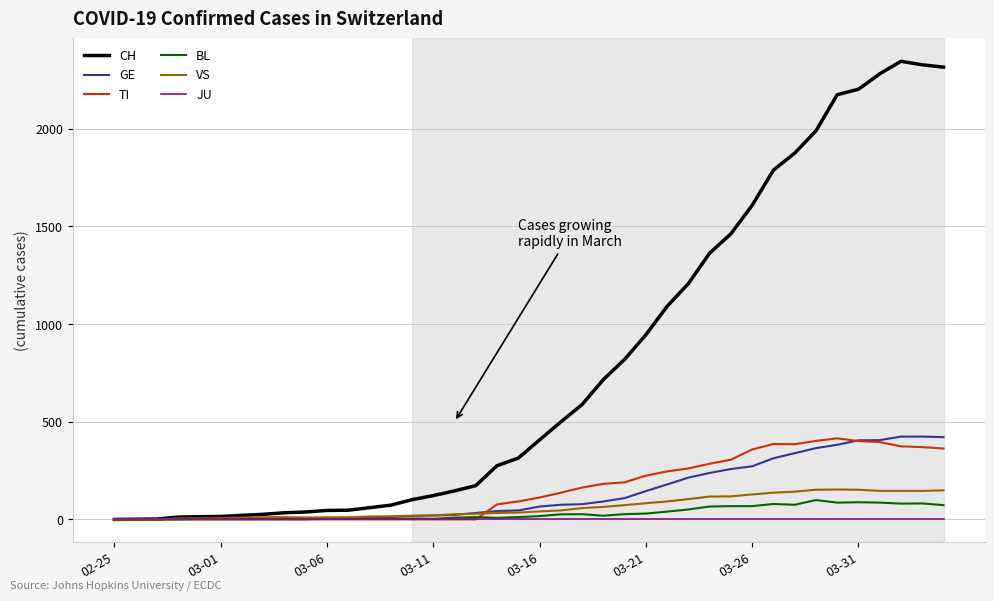

Which series has the largest range (max minus min)?

CH